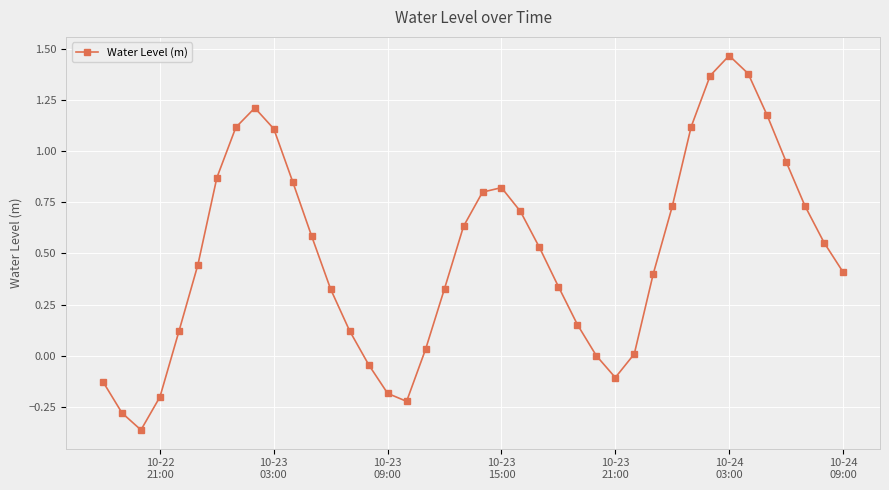

How many categories are shown in the chart?

40